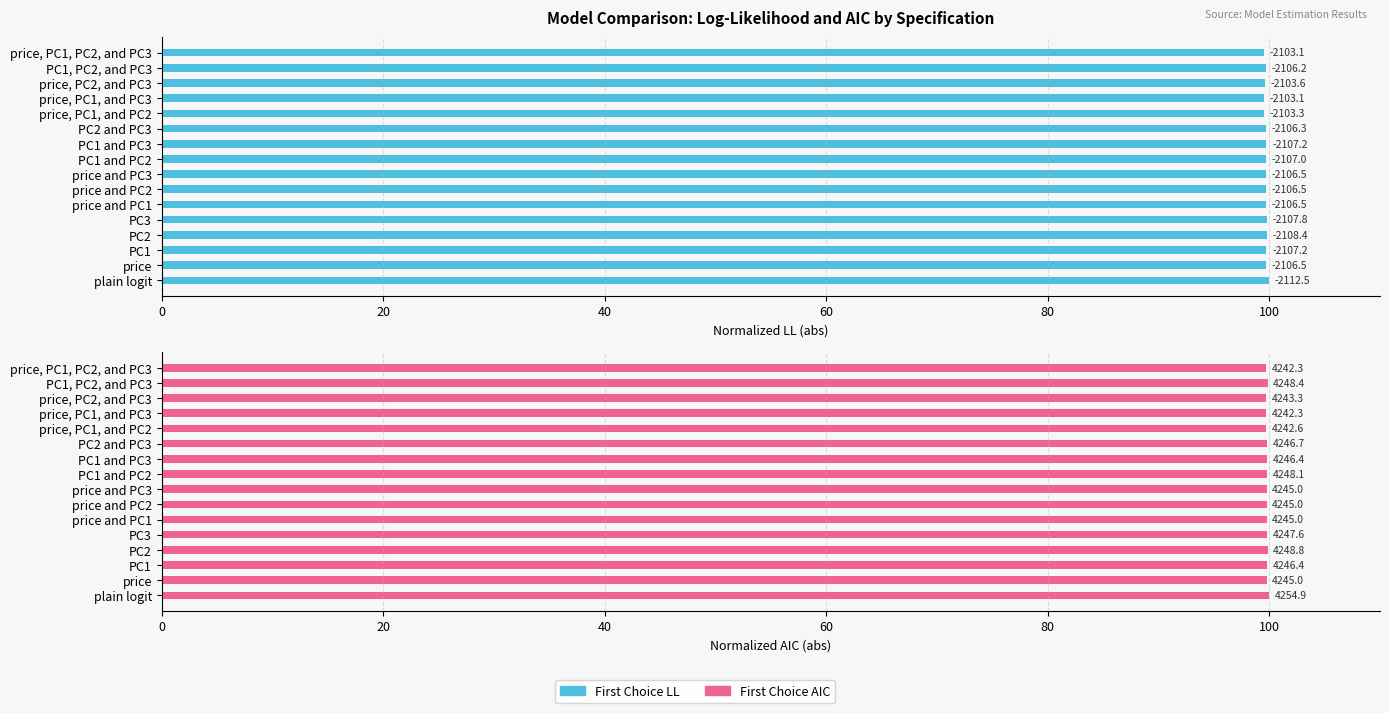

How many data points does each series have?

16